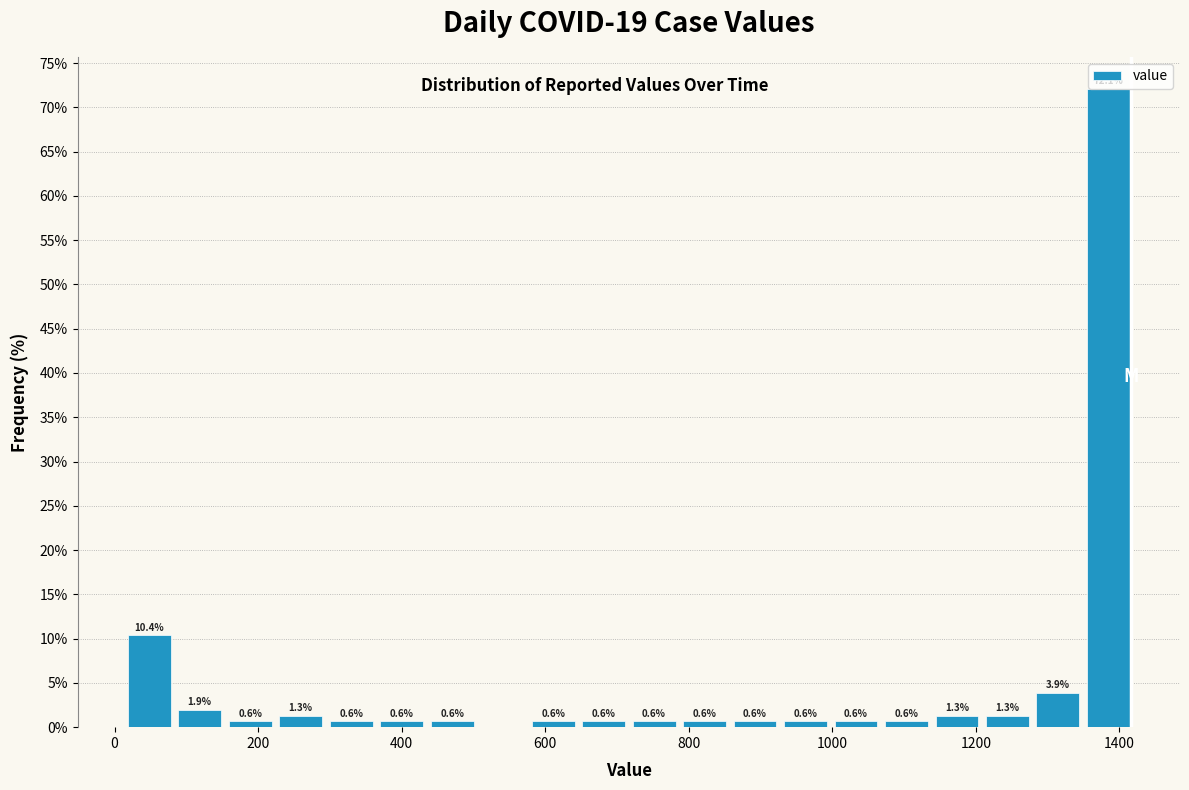

Read against the x-axis, roughly where is the centre of the tallest bar?

1380